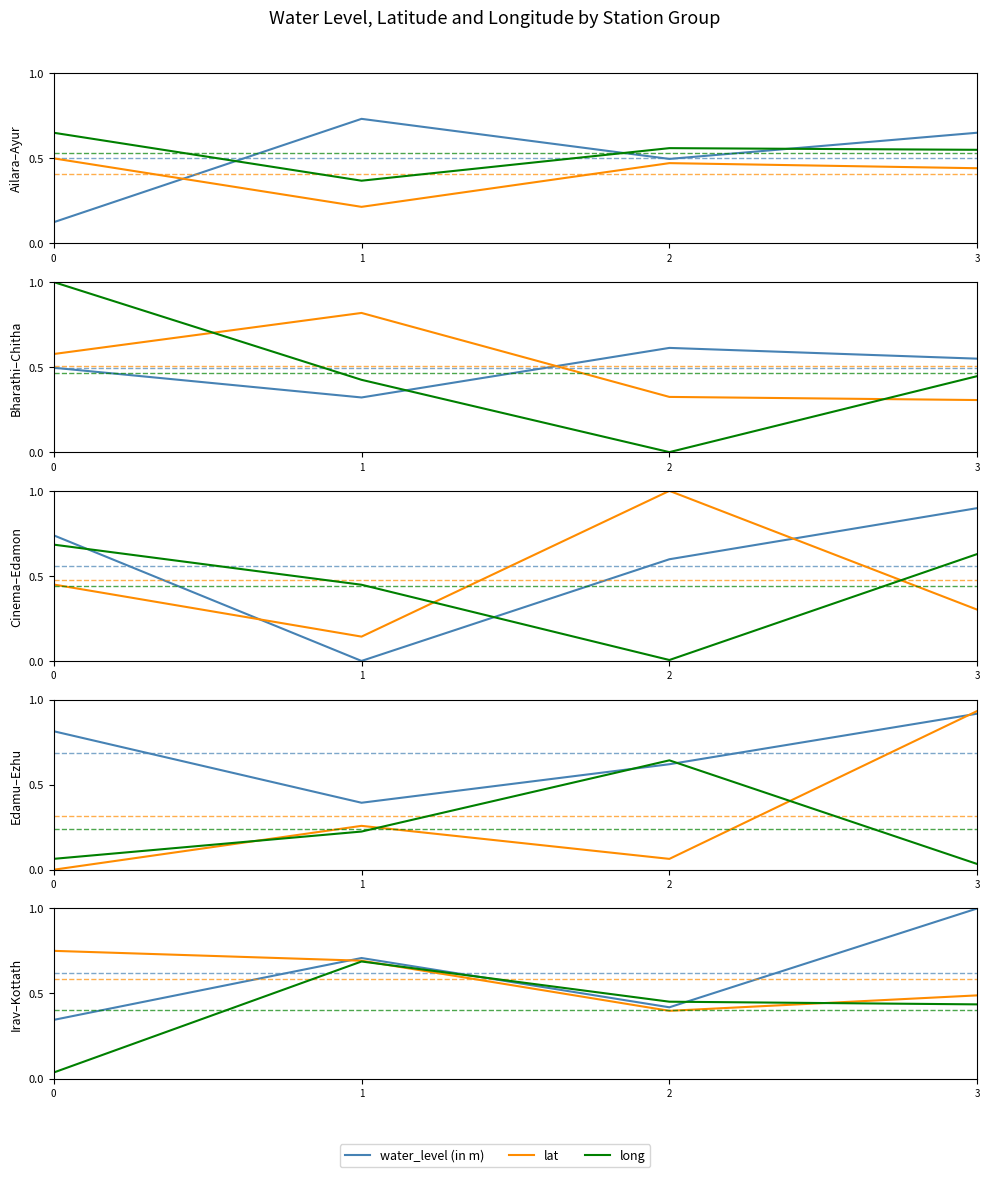

What is the sum of all water_level (in m) values?

2.5